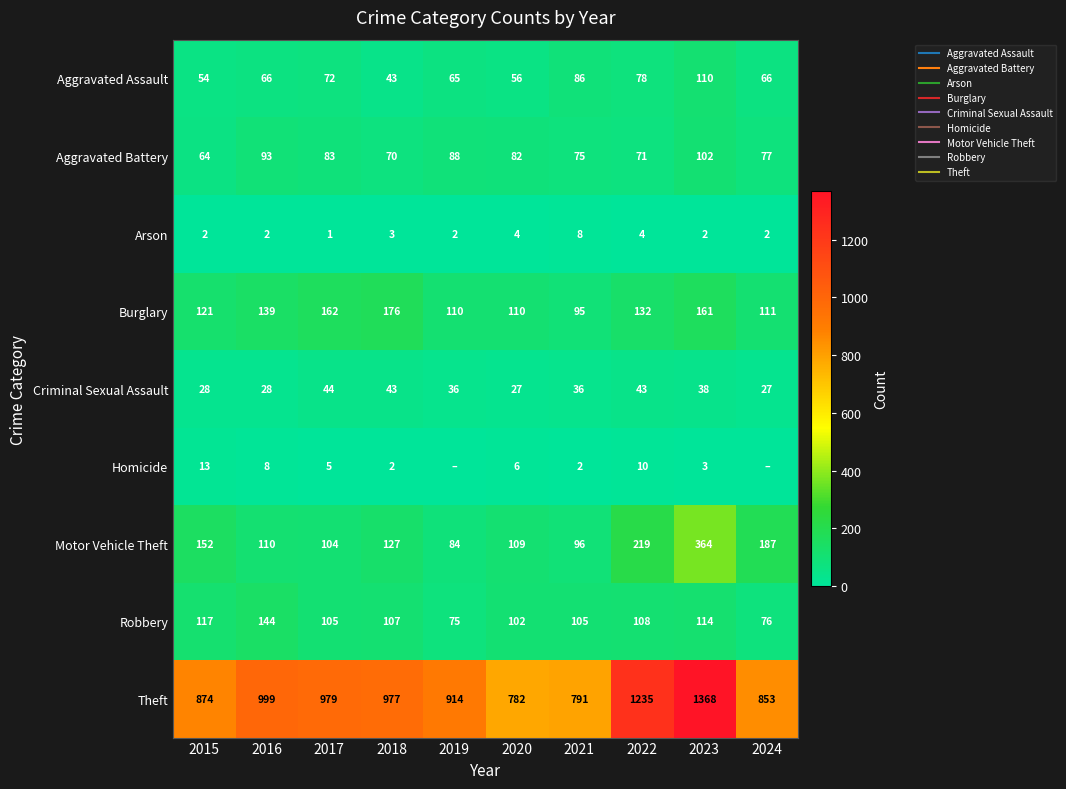

Which category has the highest value in the Theft series?

2023